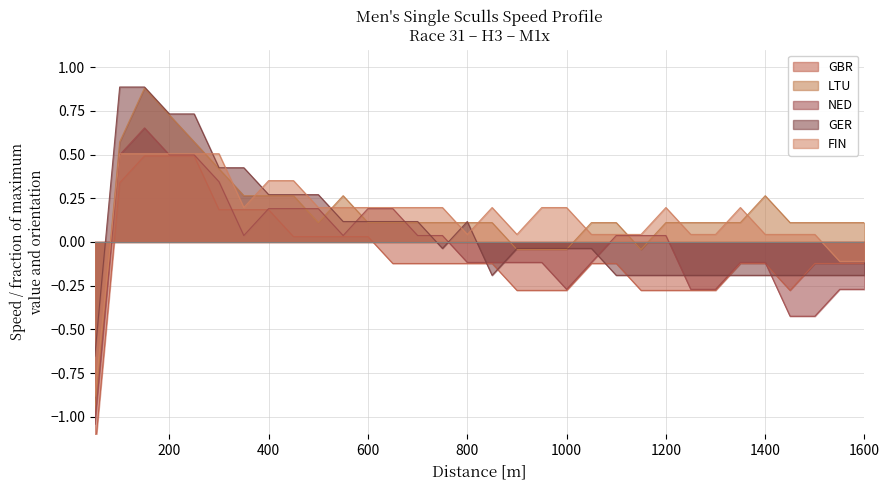

What are all the series names shown in the legend?

GBR, LTU, NED, GER, FIN